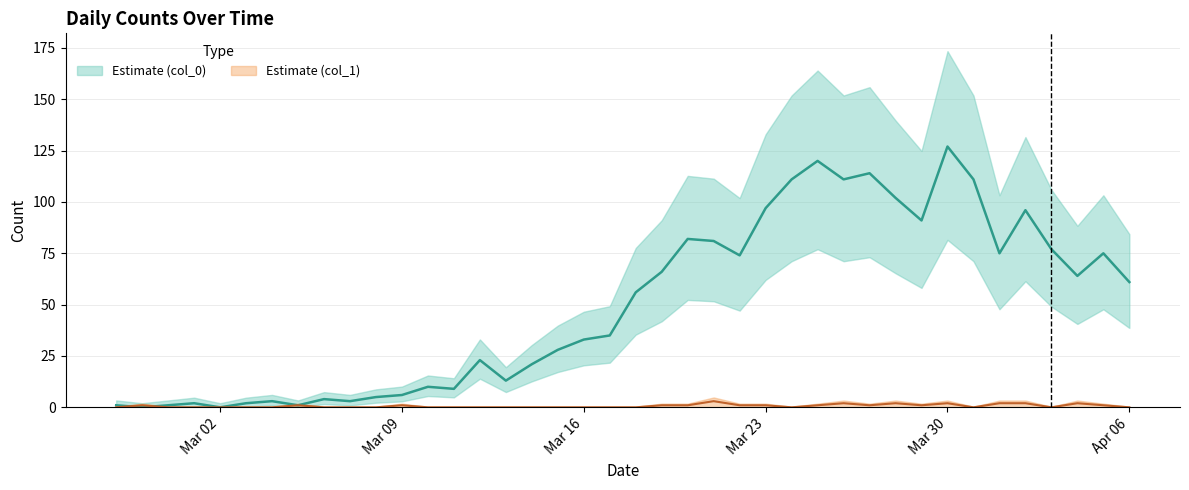

Which series has the largest range (max minus min)?

Estimate (col_0)